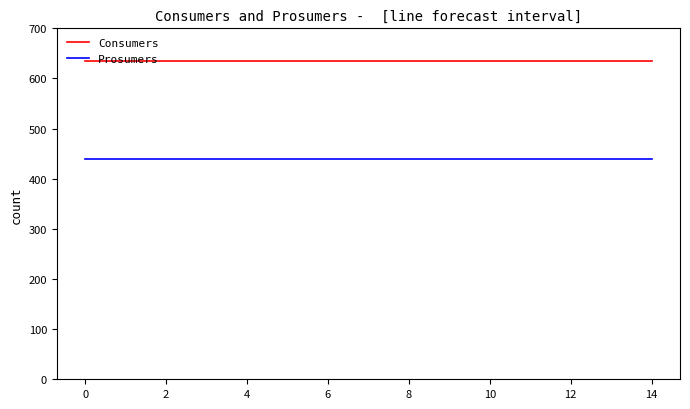

What is the lowest value of the Prosumers series?

440